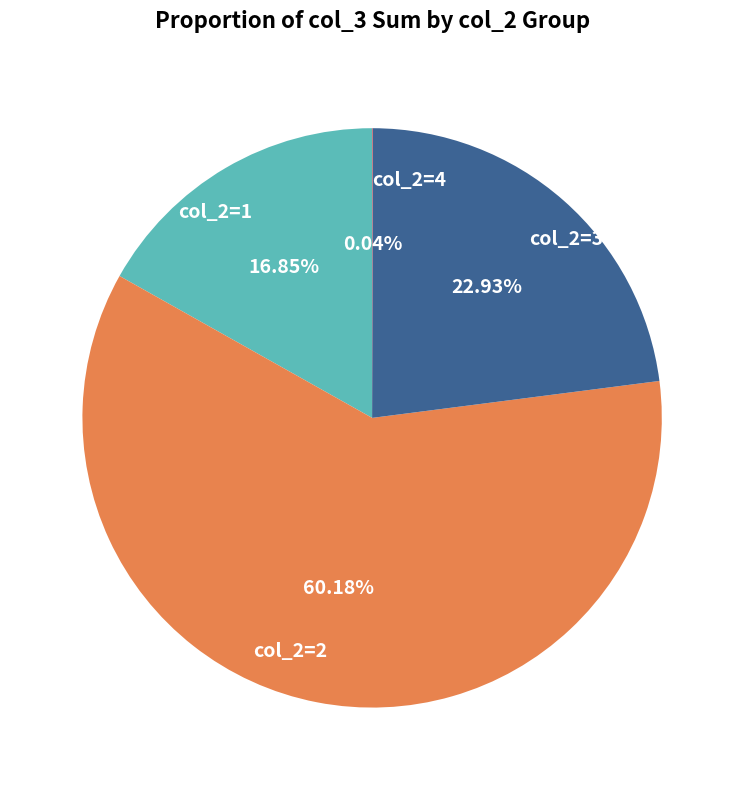

Which has a higher value, col_2=2 or col_2=3?

col_2=2